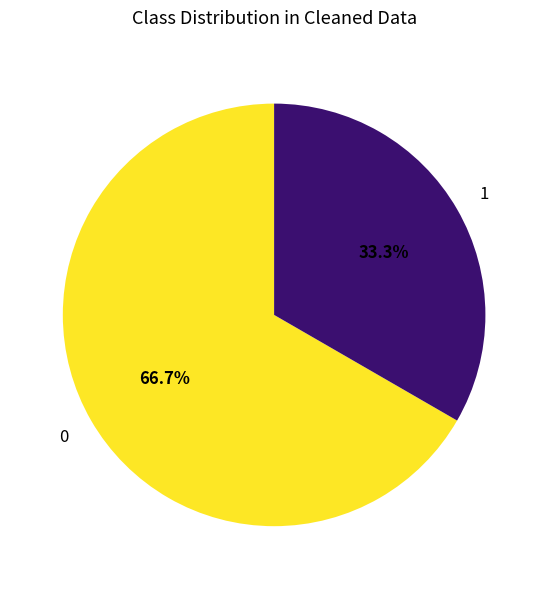

Does any single category account for the majority?

Yes